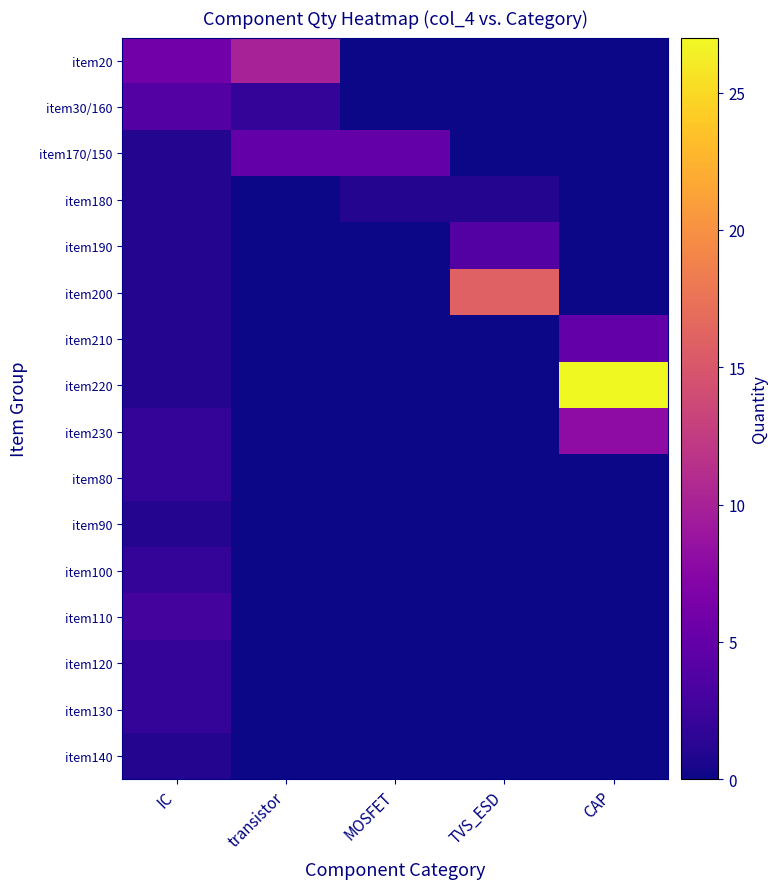

At TVS_ESD, list the series in order from smallest to largest.

item20, item30/160, item170/150, item210, item220, item230, item80, item90, item100, item110, item120, item130, item140, item180, item190, item200